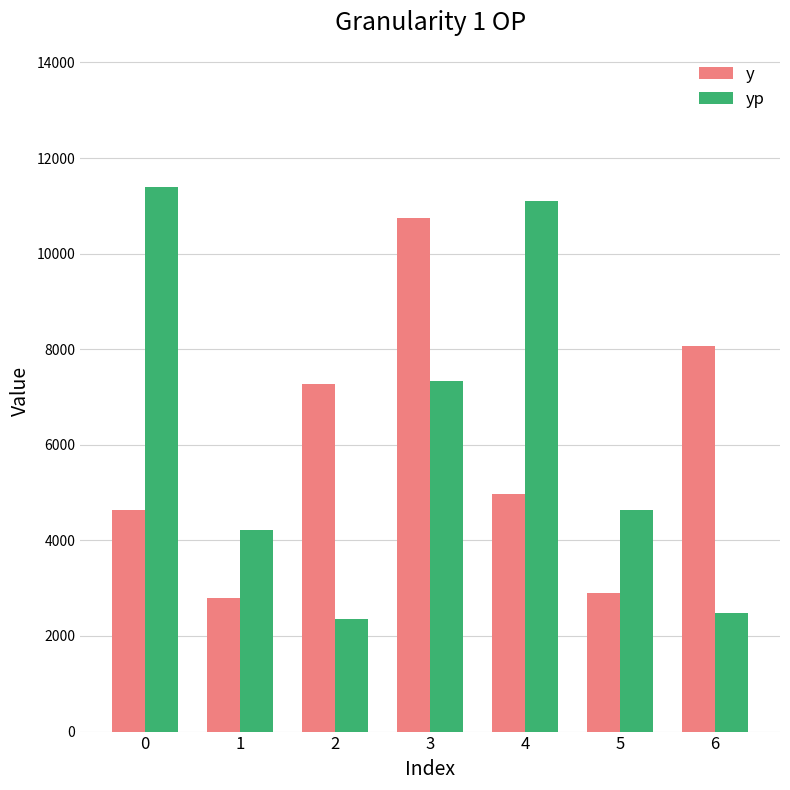

Reading left to right, extract all data points from this chart.

y: 4637.0	2790.0	7270.0	10751.0	4973.0	2901.0	8072.0
yp: 11394.9	4213.6	2346.0	7328.7	11105.0	4641.8	2475.8